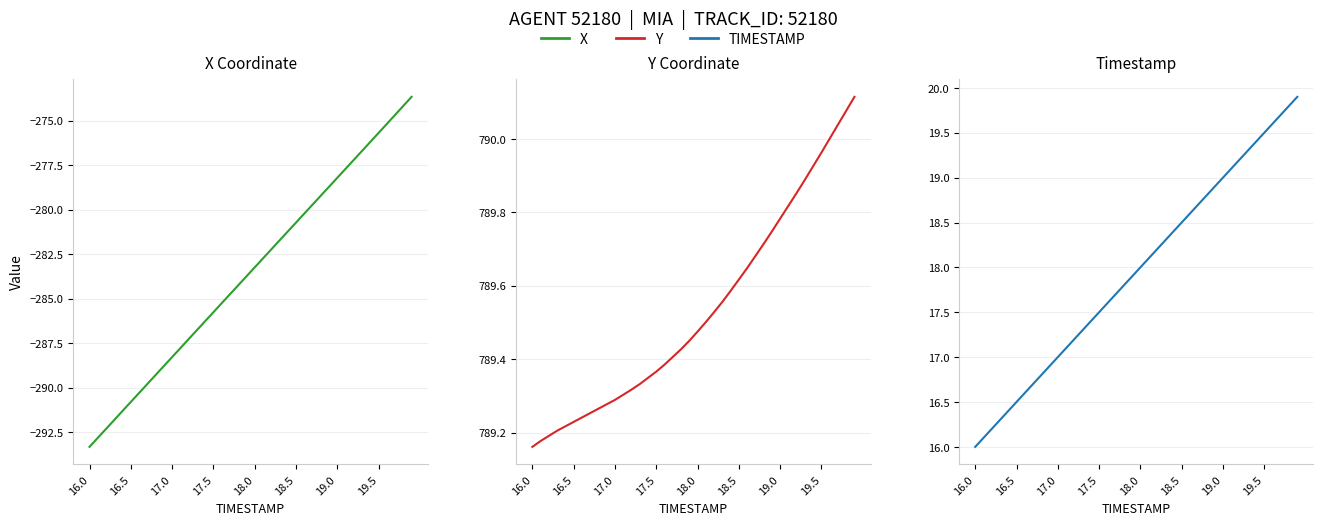

True or false: Y Coordinate and Timestamp cross at least once.

False